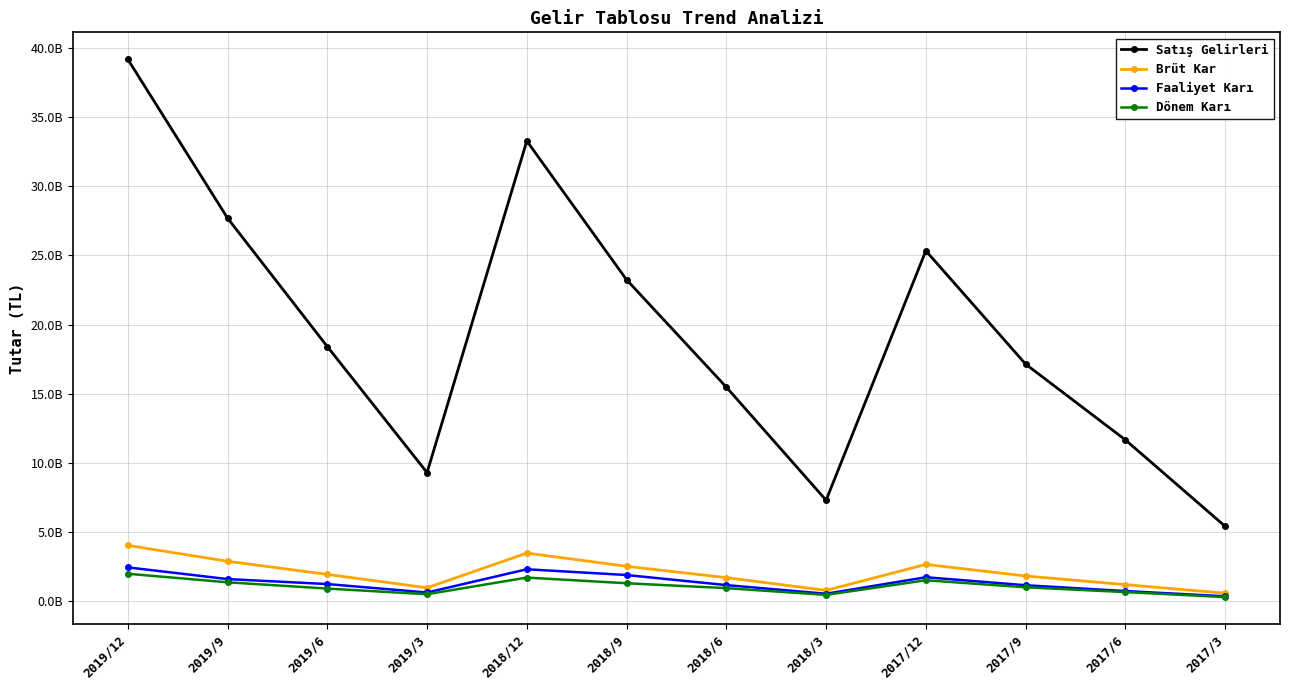

True or false: Faaliyet Karı and Satış Gelirleri cross at least once.

False